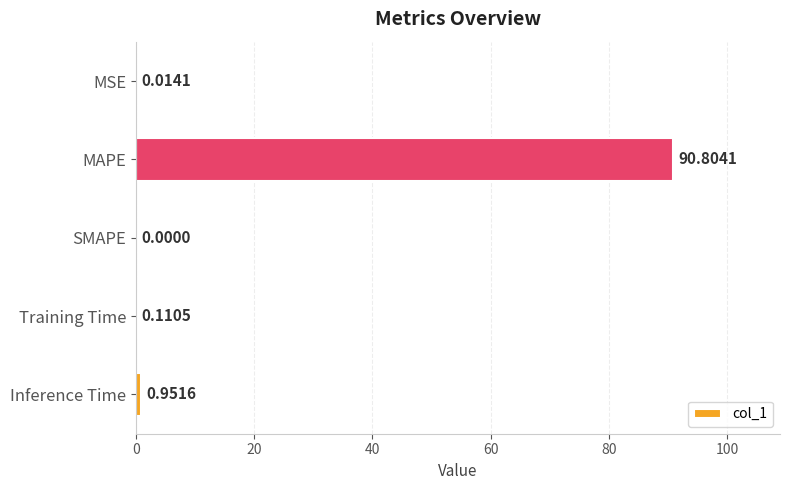

Count the number of categories in the chart.

5